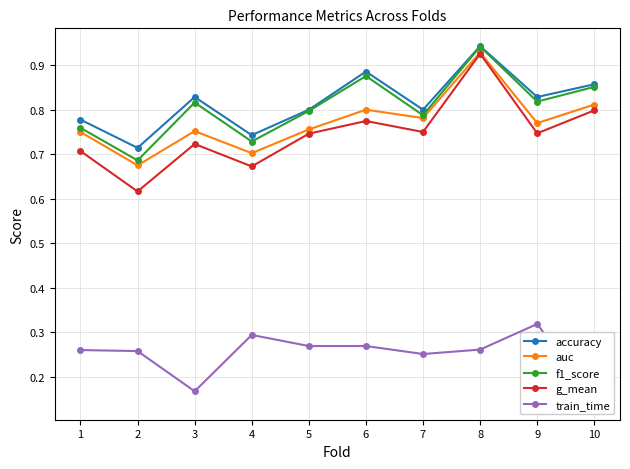

What is the difference between the second highest and second lowest values in the f1_score series?

0.1